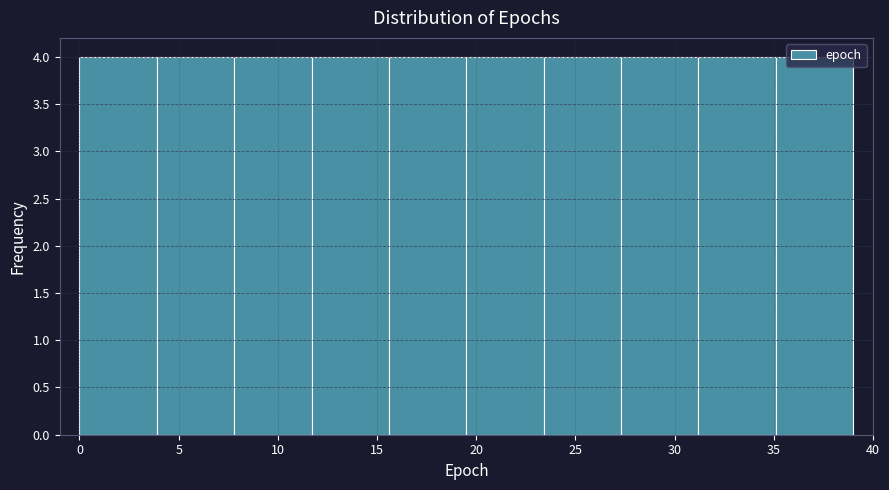

Reading left to right, list every bar in this chart as the range it spans on the x-axis followed by its height. Neither the bar edges nor the heights are printed on the chart, so give them approximately, as read against the axes.

0.0 to 3.9: 4
3.9 to 7.8: 4
7.8 to 11.7: 4
11.7 to 15.6: 4
15.6 to 19.5: 4
19.5 to 23.4: 4
23.4 to 27.3: 4
27.3 to 31.2: 4
31.2 to 35.1: 4
35.1 to 39.0: 4